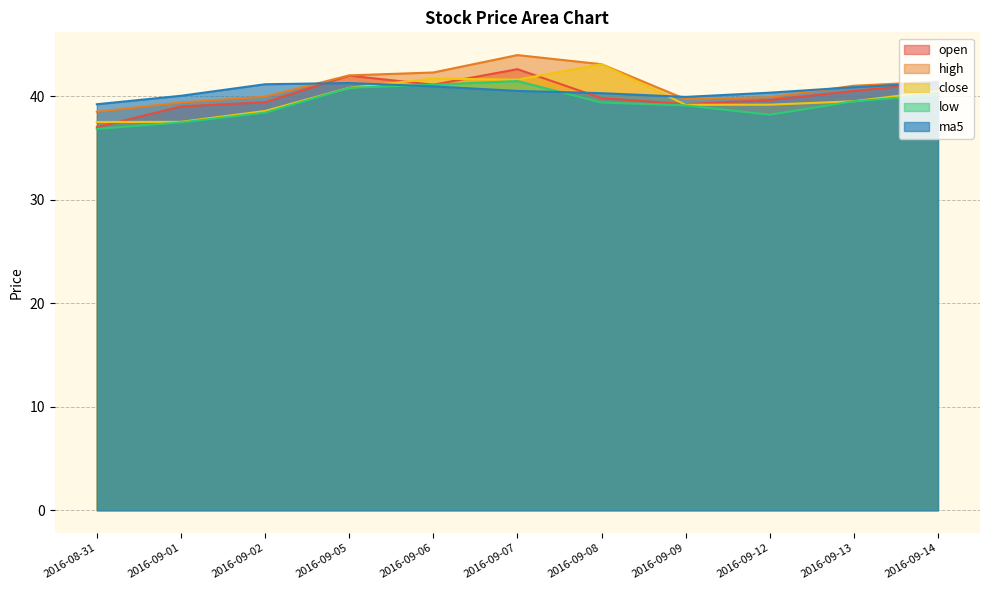

Reading left to right, what are all the values shown in this chart?

open: 2016-08-31=37.0	2016-09-01=39.0	2016-09-02=39.4	2016-09-05=42.0	2016-09-06=41.1	2016-09-07=42.6	2016-09-08=39.8	2016-09-09=39.2	2016-09-12=39.6	2016-09-13=40.5	2016-09-14=41.3
high: 2016-08-31=38.5	2016-09-01=39.4	2016-09-02=40.0	2016-09-05=42.0	2016-09-06=42.3	2016-09-07=44.0	2016-09-08=43.1	2016-09-09=39.7	2016-09-12=39.9	2016-09-13=41.0	2016-09-14=41.4
close: 2016-08-31=37.5	2016-09-01=37.5	2016-09-02=38.6	2016-09-05=40.8	2016-09-06=41.7	2016-09-07=41.6	2016-09-08=43.1	2016-09-09=39.2	2016-09-12=39.2	2016-09-13=39.5	2016-09-14=40.5
low: 2016-08-31=36.8	2016-09-01=37.5	2016-09-02=38.4	2016-09-05=40.8	2016-09-06=41.1	2016-09-07=41.5	2016-09-08=39.4	2016-09-09=39.1	2016-09-12=38.2	2016-09-13=39.5	2016-09-14=40.1
ma5: 2016-08-31=39.2	2016-09-01=40.0	2016-09-02=41.1	2016-09-05=41.3	2016-09-06=40.9	2016-09-07=40.5	2016-09-08=40.3	2016-09-09=39.9	2016-09-12=40.3	2016-09-13=40.9	2016-09-14=41.3